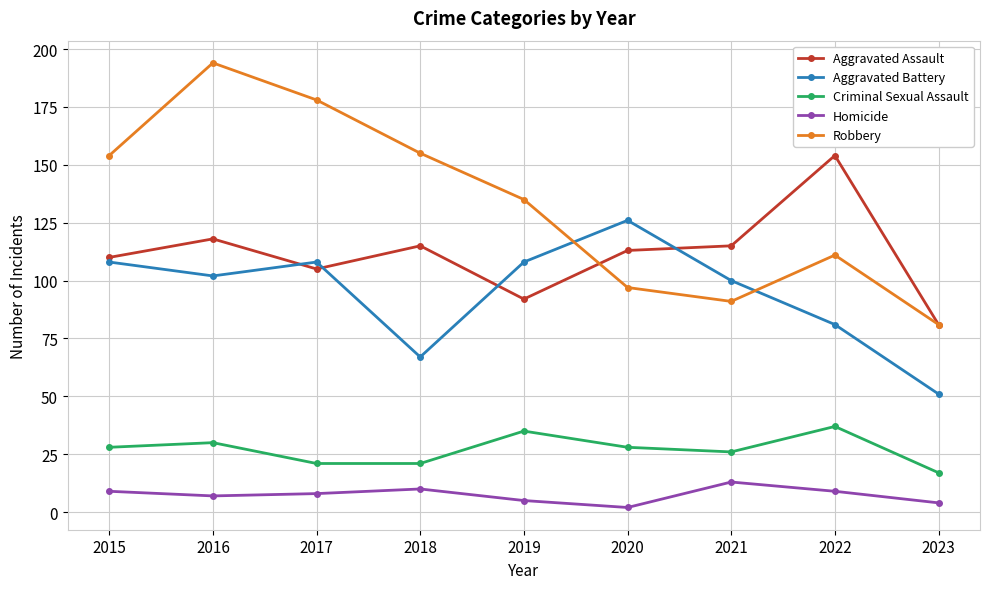

What is the sum of the Homicide values at 2018 and 2017?

18